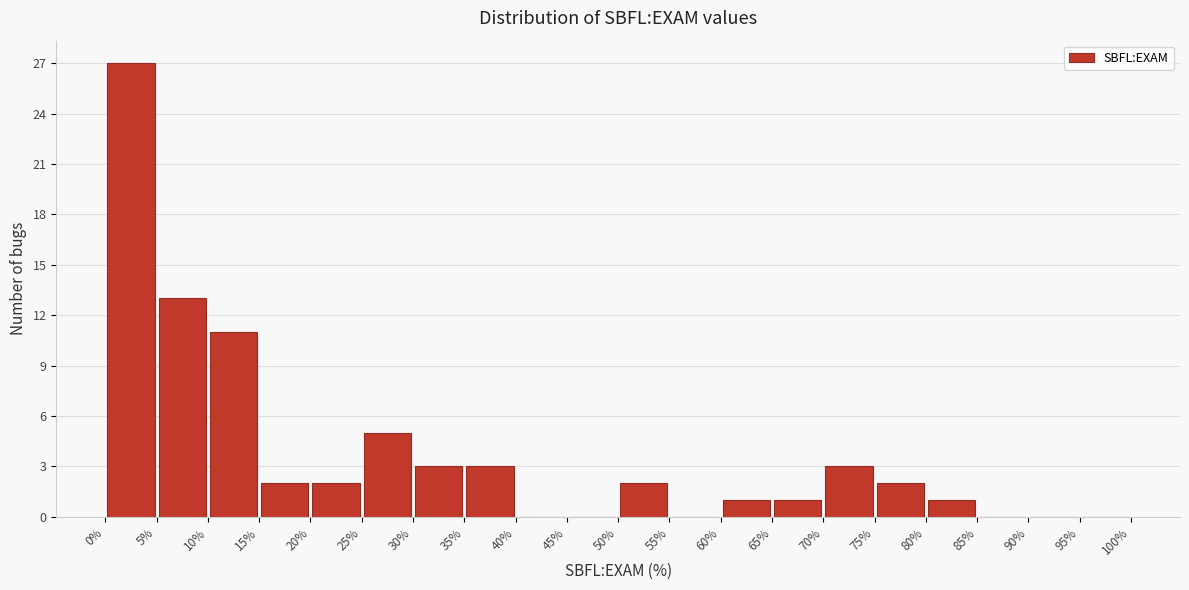

What is the height of the bar covering 75% to 80% on the x-axis? The values are not printed on the chart, so give them approximately, as read against the axis.

2